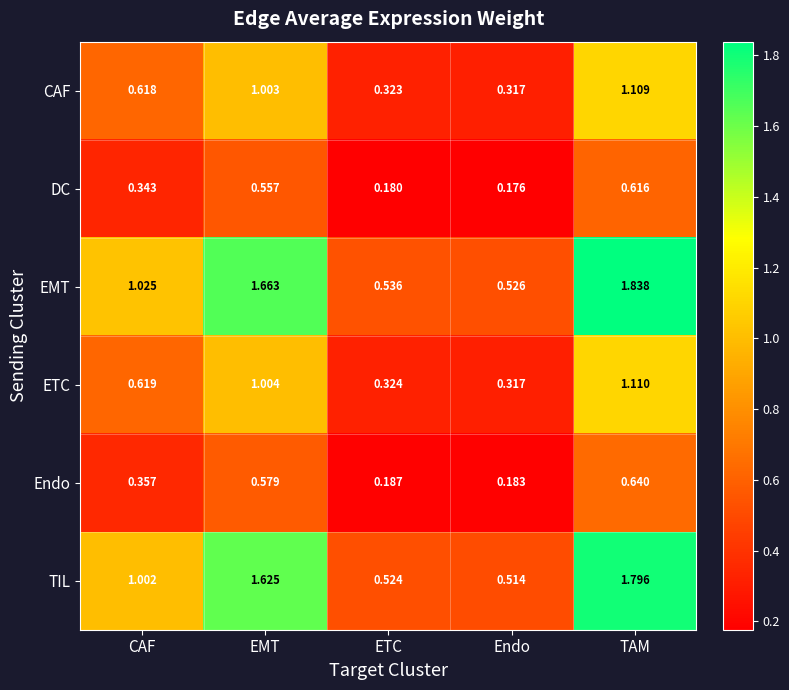

Where is ETC nearest to the value 0?

Endo